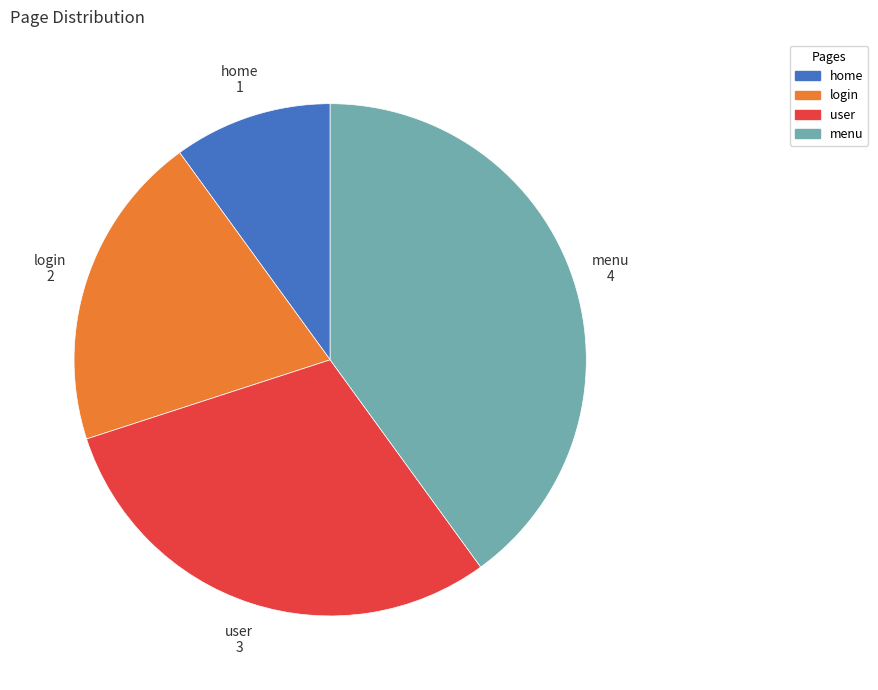

The user slice represents 42% of the pie. True or false?

False